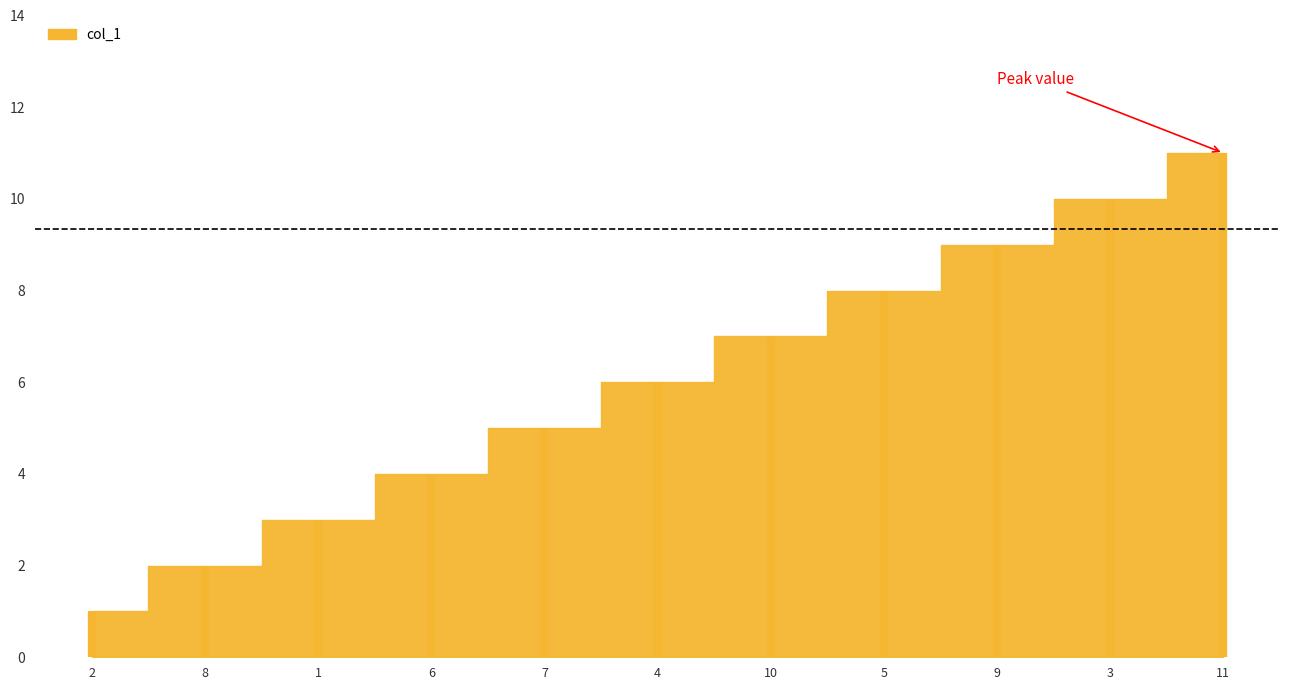

How many data points are above 6?

5